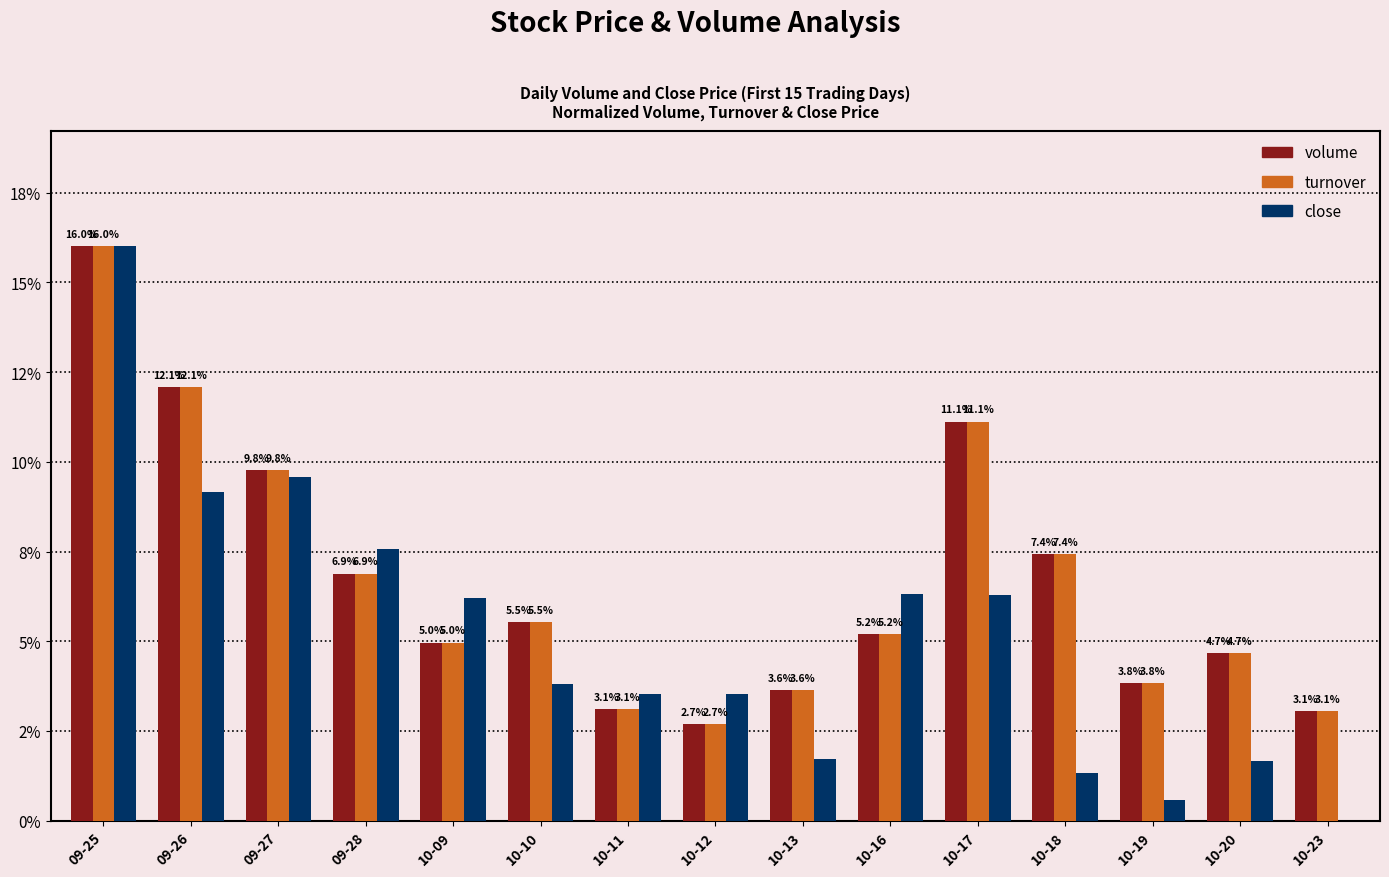

Which series has the widest spread of values?

close